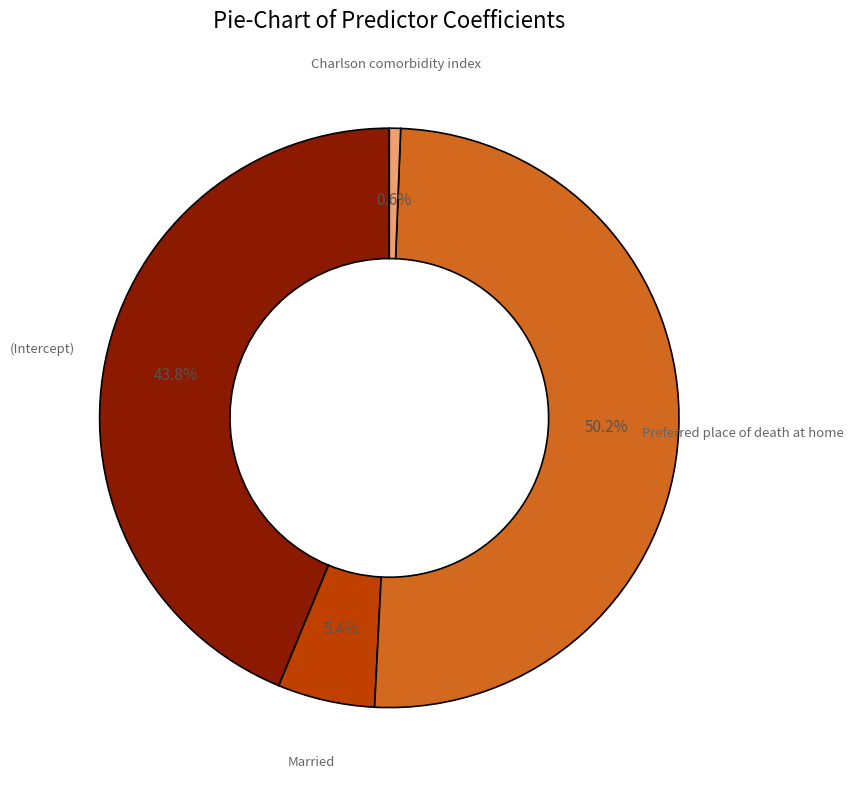

Which category has the biggest portion of the pie?

Preferred place of death at home